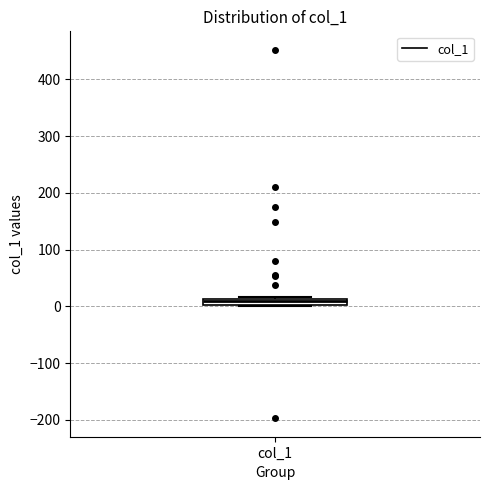

Where is the upper edge of the box for col_1 on the y-axis? The values are not printed on the chart, so give them approximately, as read against the axis.

10